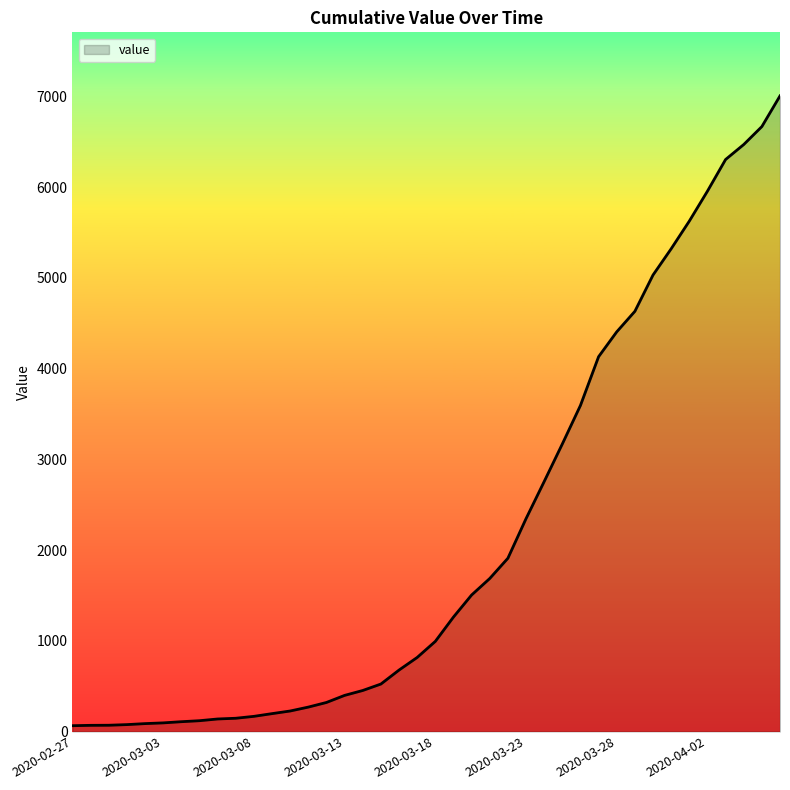

What is the difference between the maximum and minimum values?

6940